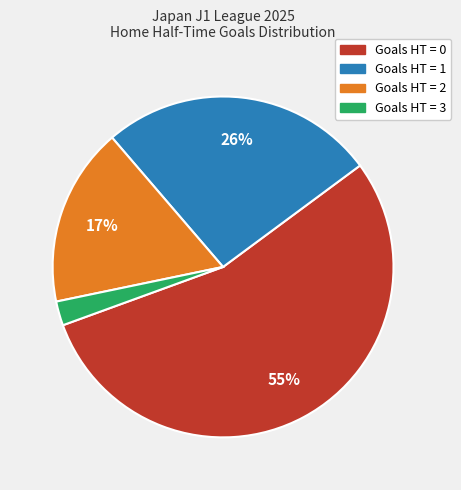

Is there any slice that represents more than half of the pie?

Yes